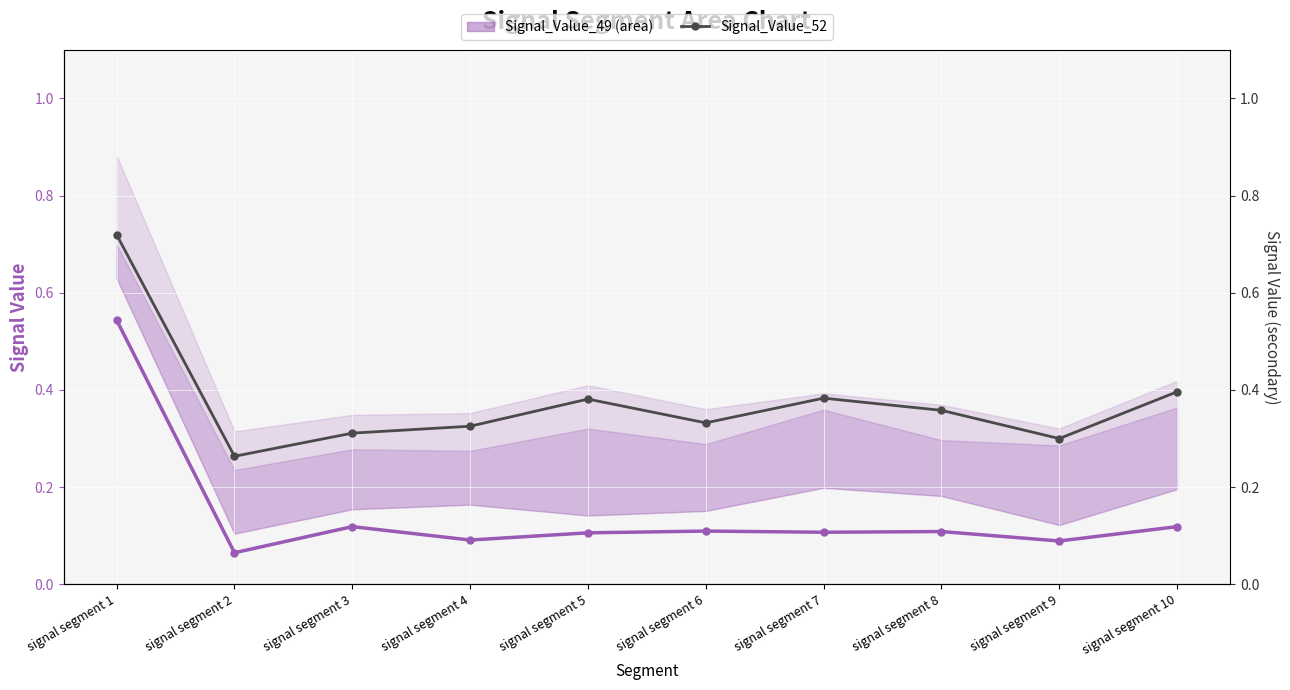

How many lines are shown in the chart?

2